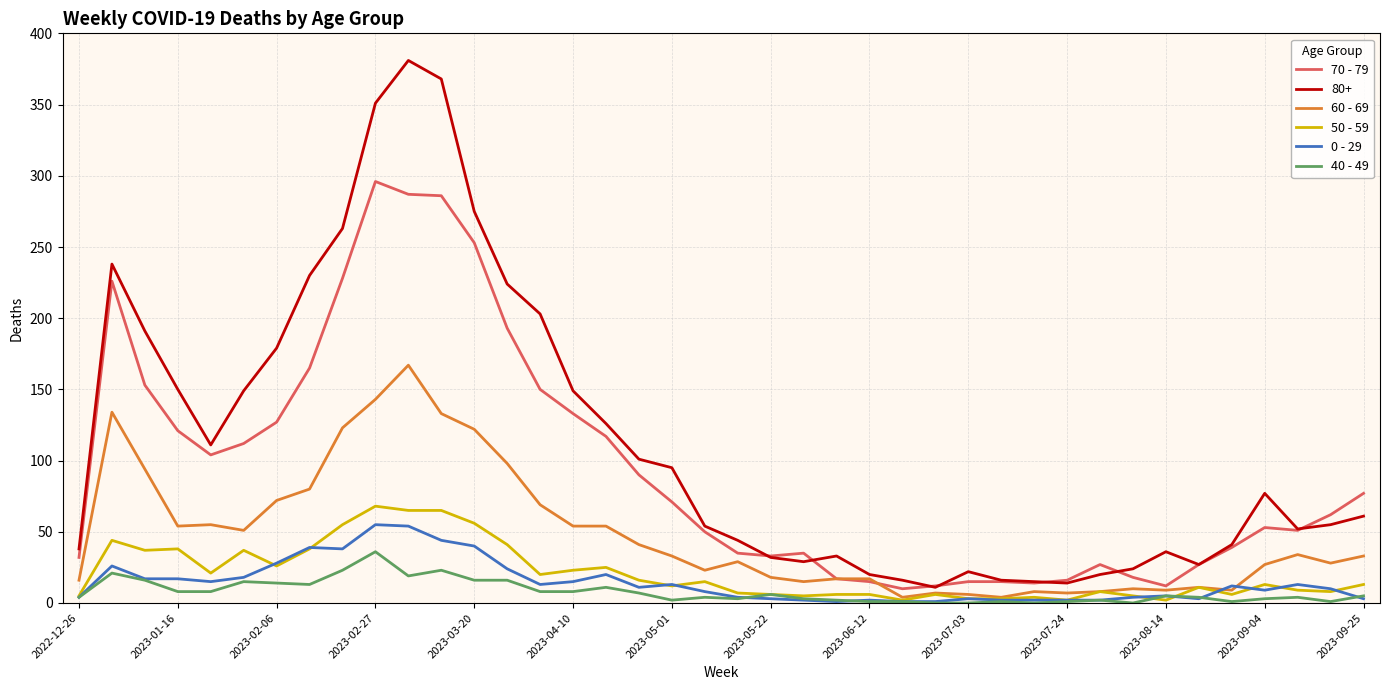

Which series has the largest total across all categories?

80+